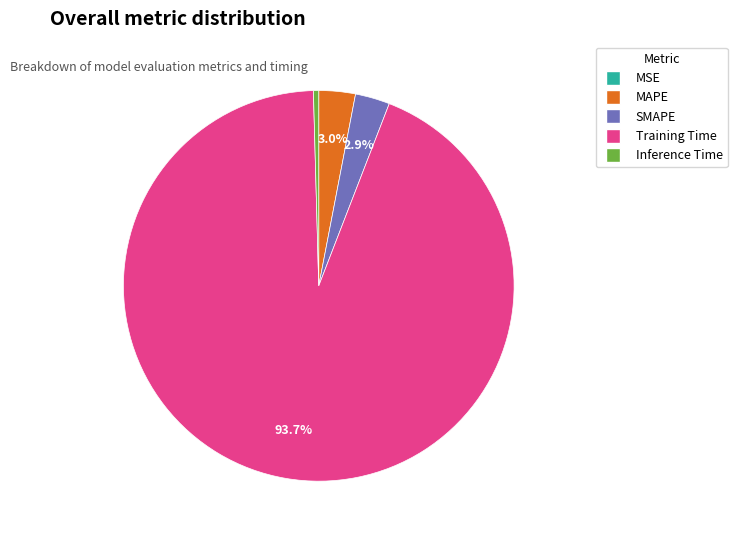

Which slice is the largest?

Training Time